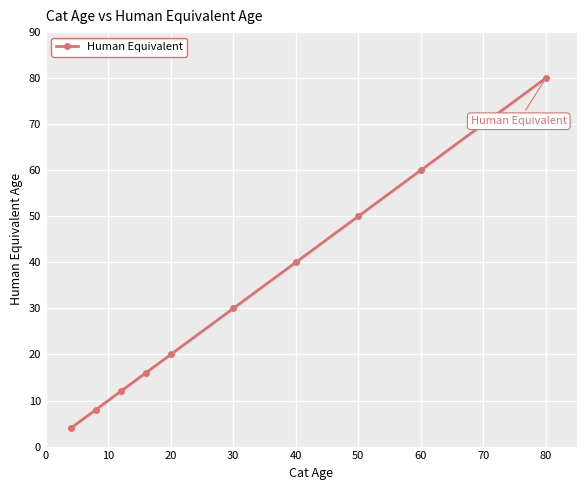

True or false: there are more than 1 points higher than both neighbors.

False